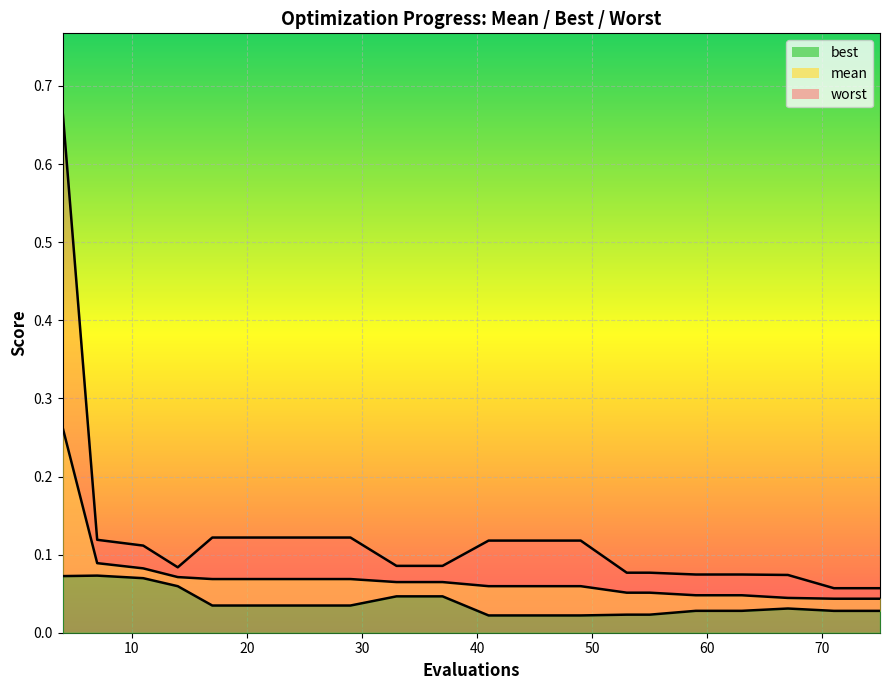

List the labels in order of mean value, largest first.

4, 7, 11, 14, 17, 21, 25, 29, 33, 37, 41, 45, 49, 53, 55, 59, 63, 67, 71, 75